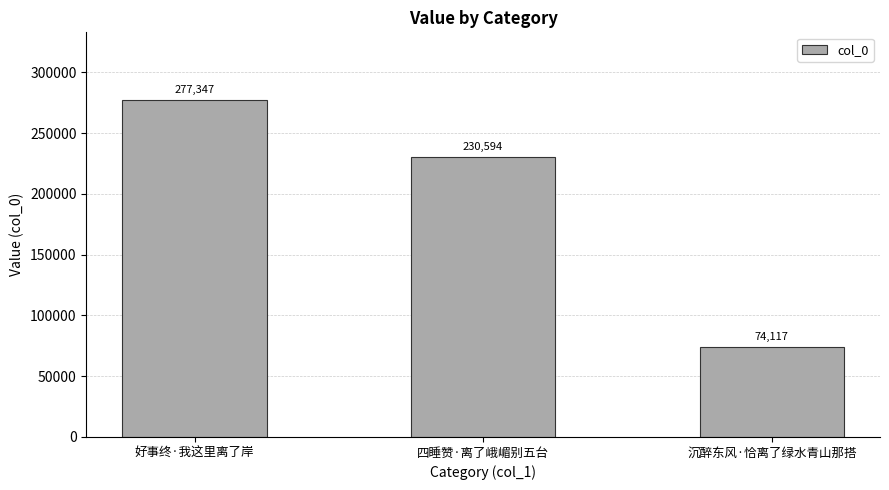

What is the label of the 2nd bar from the right?

四睡赞·离了峨嵋别五台